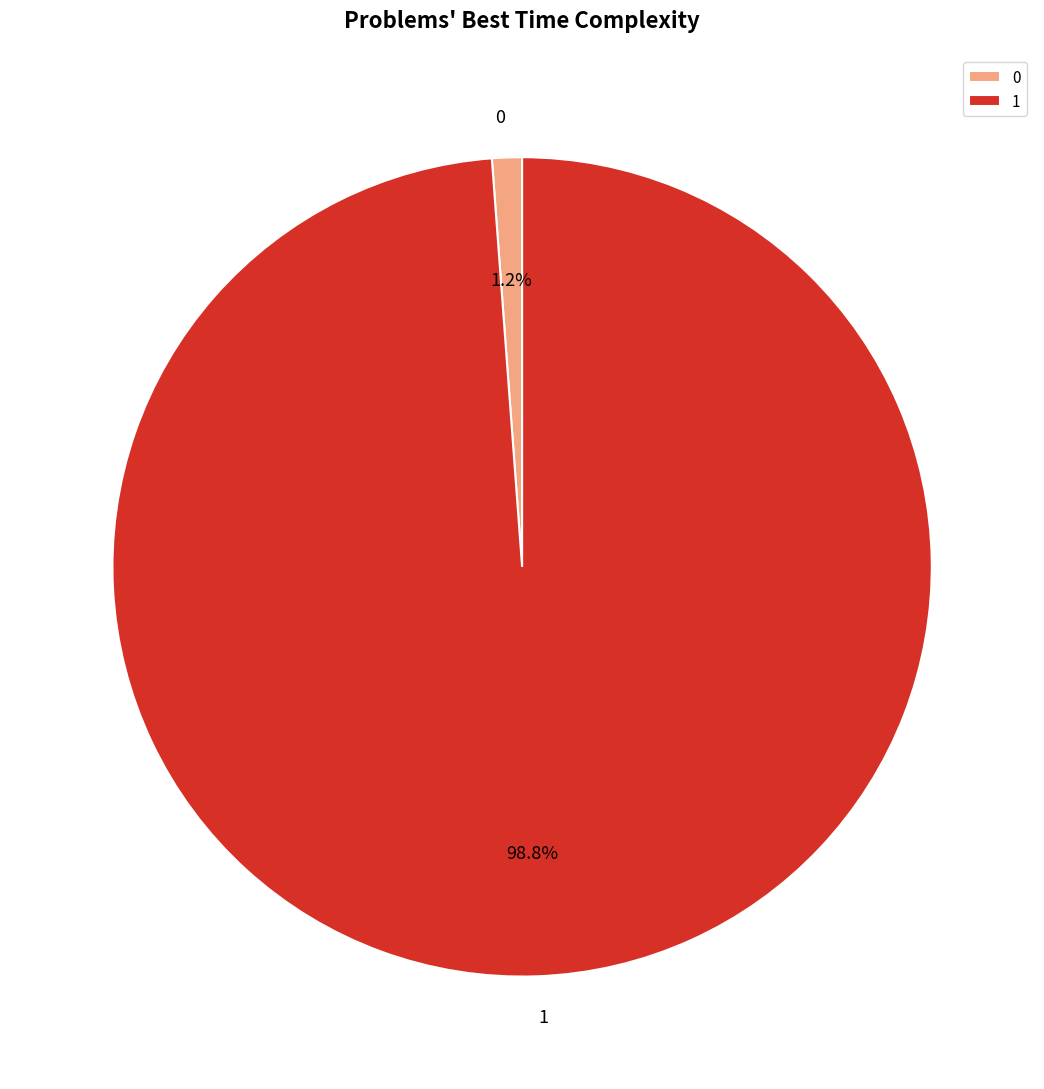

To the nearest percent, what is the average slice percentage?

50%